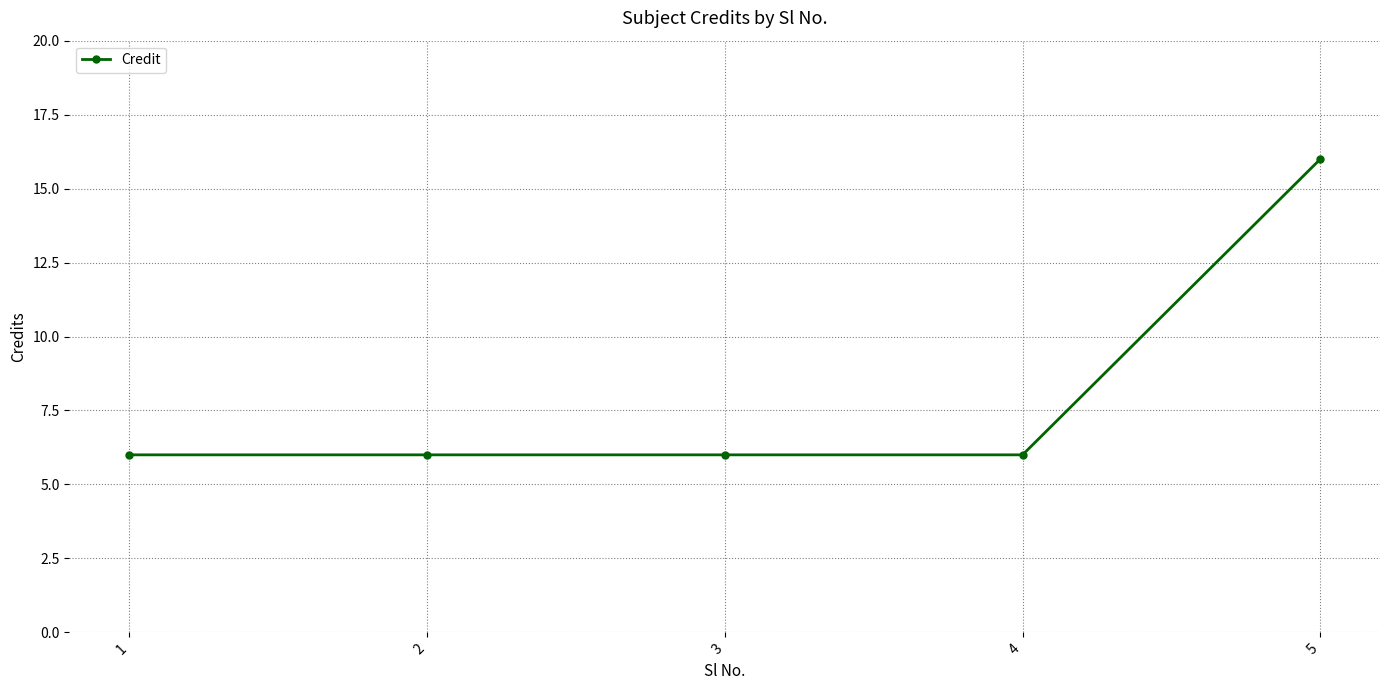

Reading left to right, what are all the values shown in this chart?

6	6	6	6	16